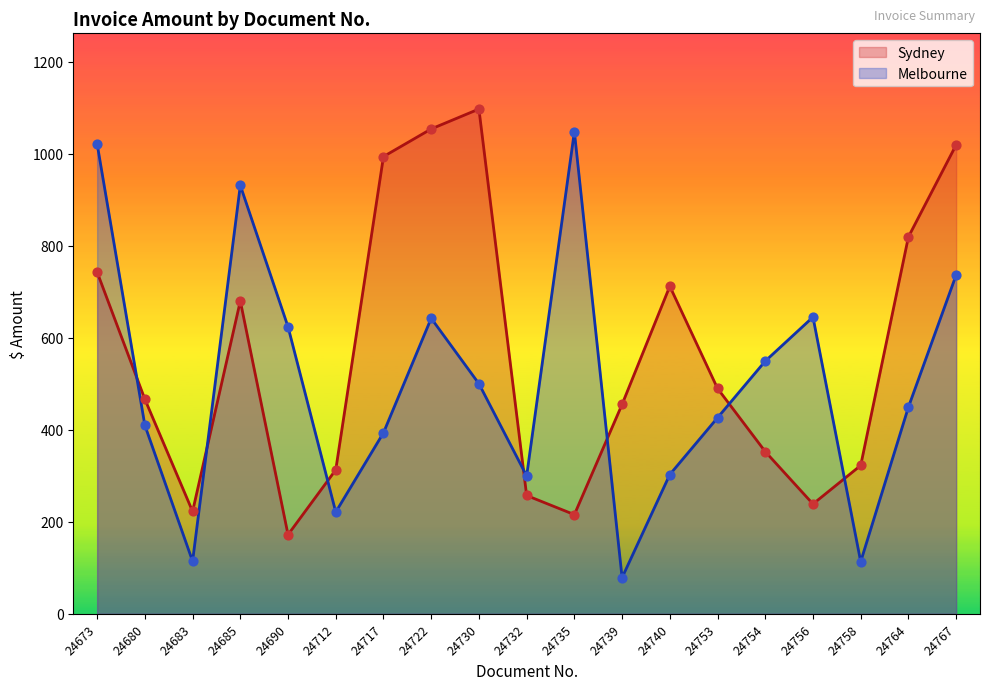

What are all the series names shown in the legend?

Sydney, Melbourne